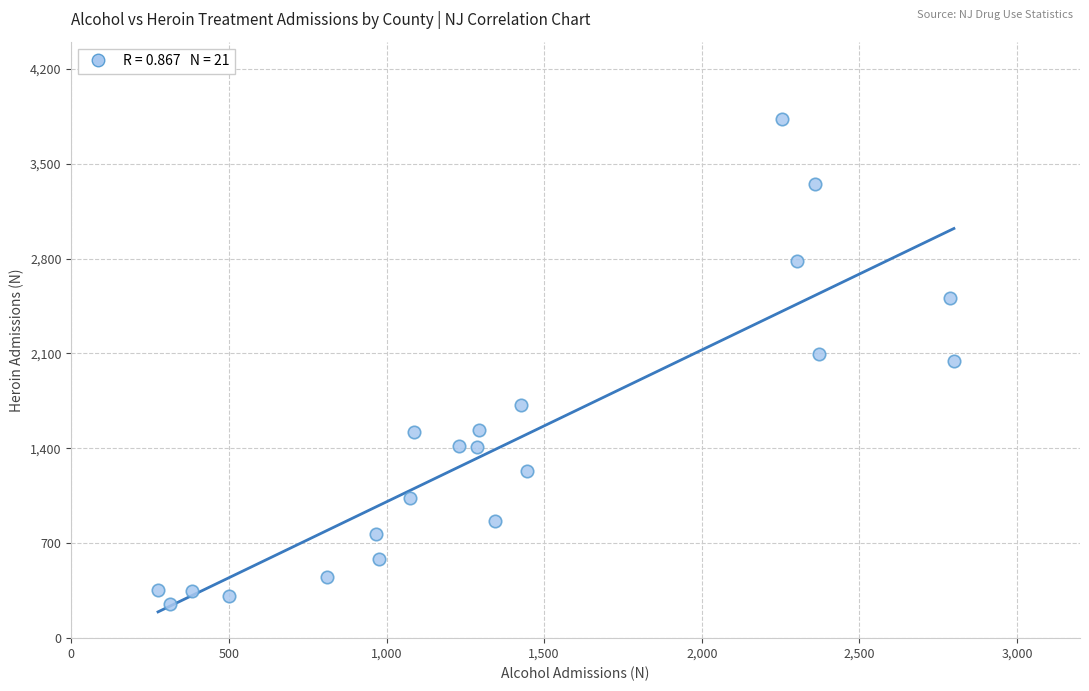

What is the range of X values (max minus min)?

2525